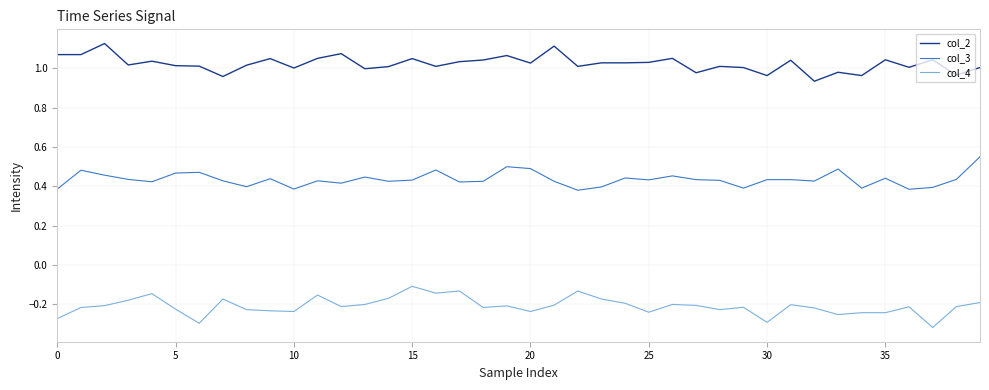

Rank the series by their maximum value, from highest to lowest.

col_2, col_3, col_4